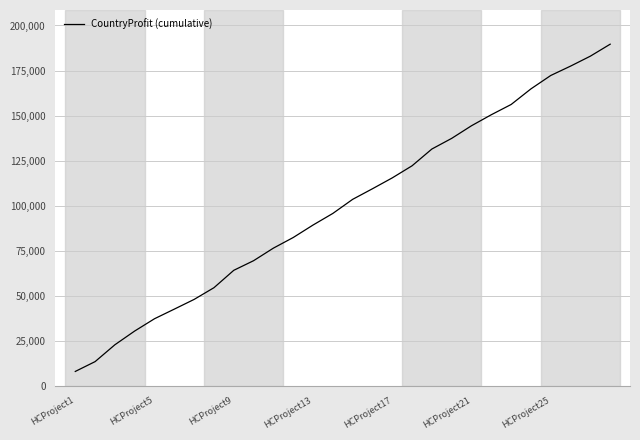

What is the minimum value shown in the chart?

8102